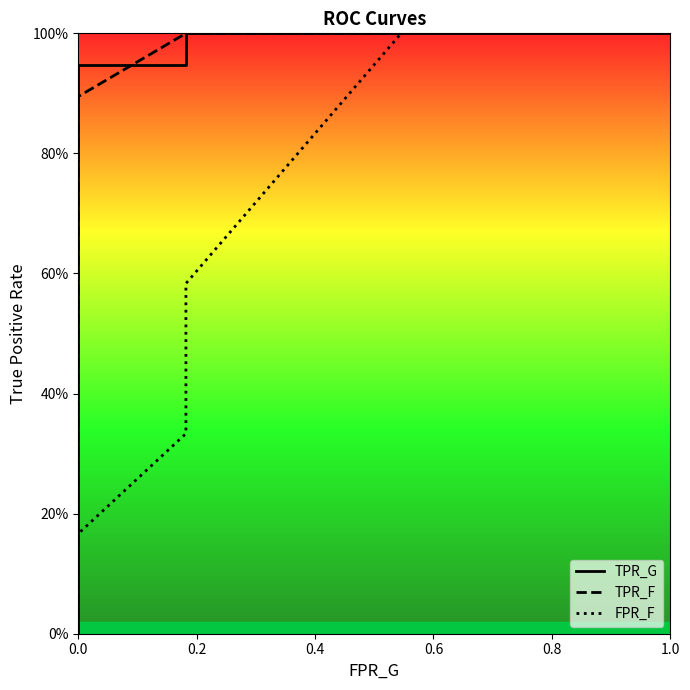

Reading right to left, list all the values displayed in this chart.

11=1.0	10=0.5	9=0.2	8=0.2	7=0.0	6=0.0	5=0.0	4=0.0	3=0.0	2=0.0	1=0.0	x=0.0